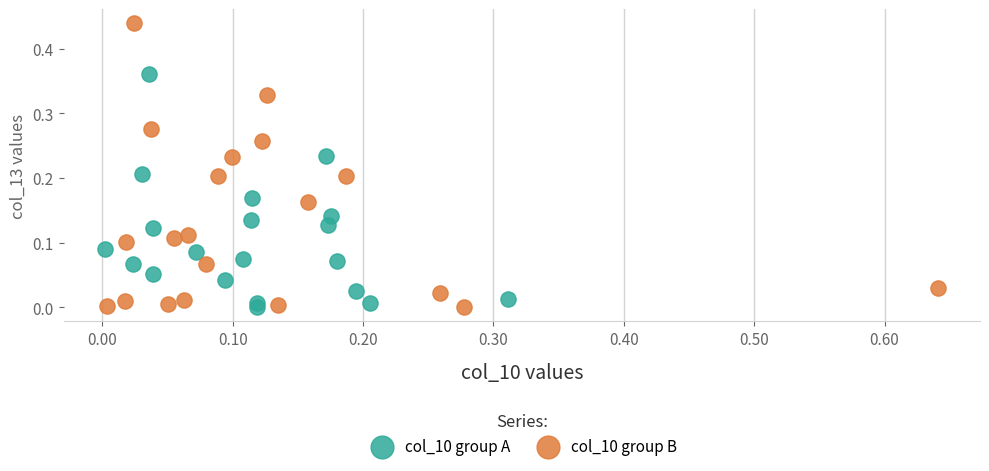

Which series has the widest spread of Y values?

col_10 group B